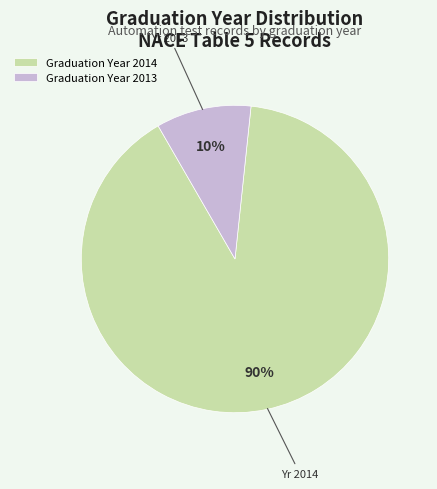

Which slice is the smallest?

Graduation Year 2013